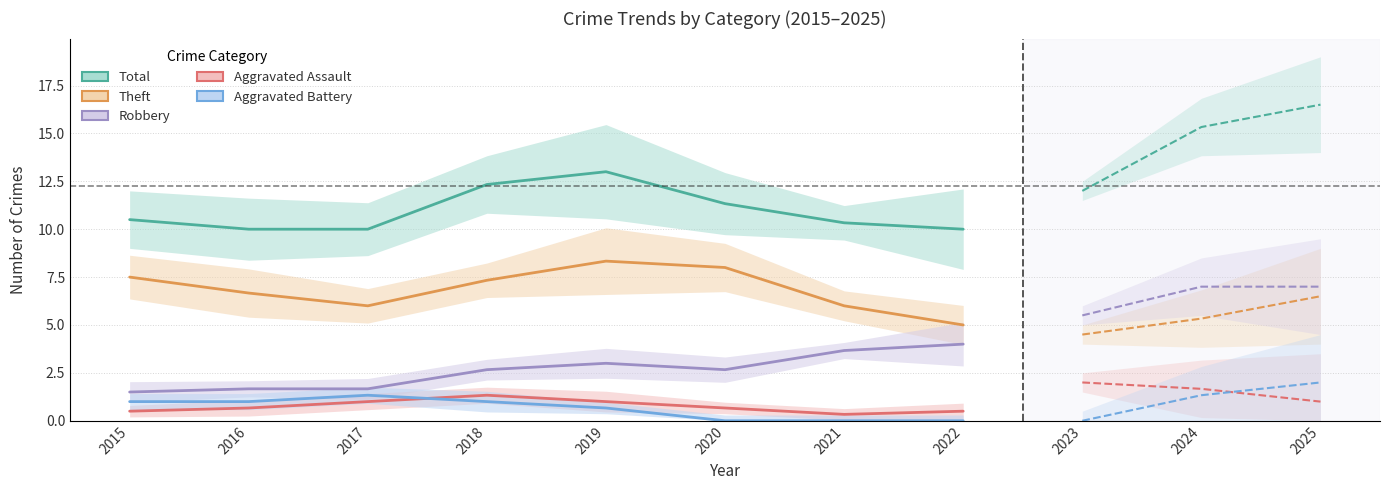

True or false: Theft and Robbery intersect in this chart.

False